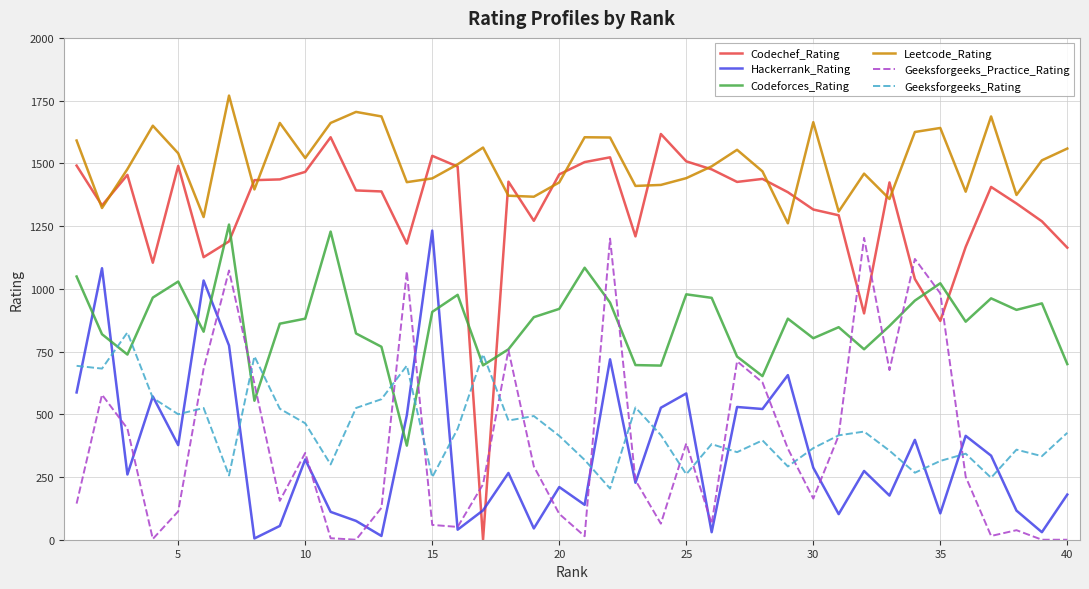

How many series are shown in this chart?

6